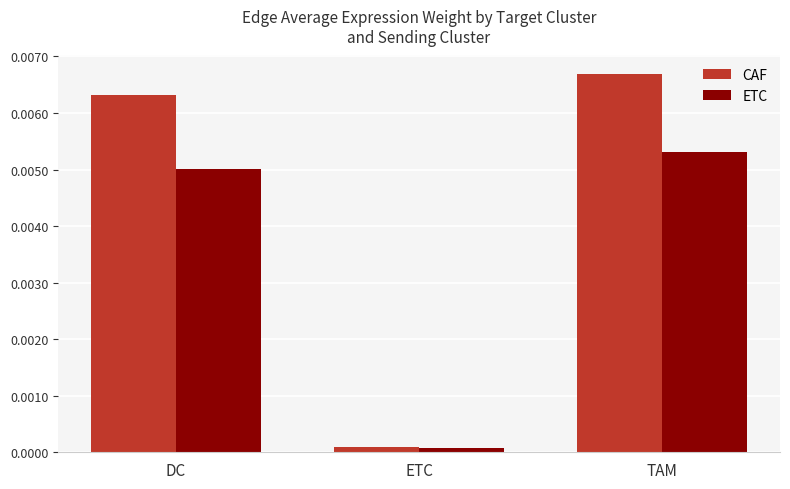

Rank the categories by ETC value from lowest to highest.

ETC, DC, TAM